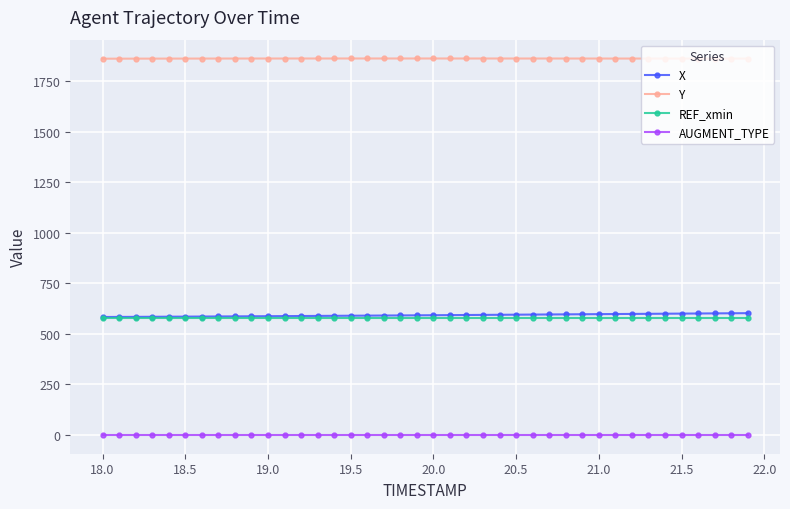

What is the value of the Y point at the 28th from the left?

1862.0